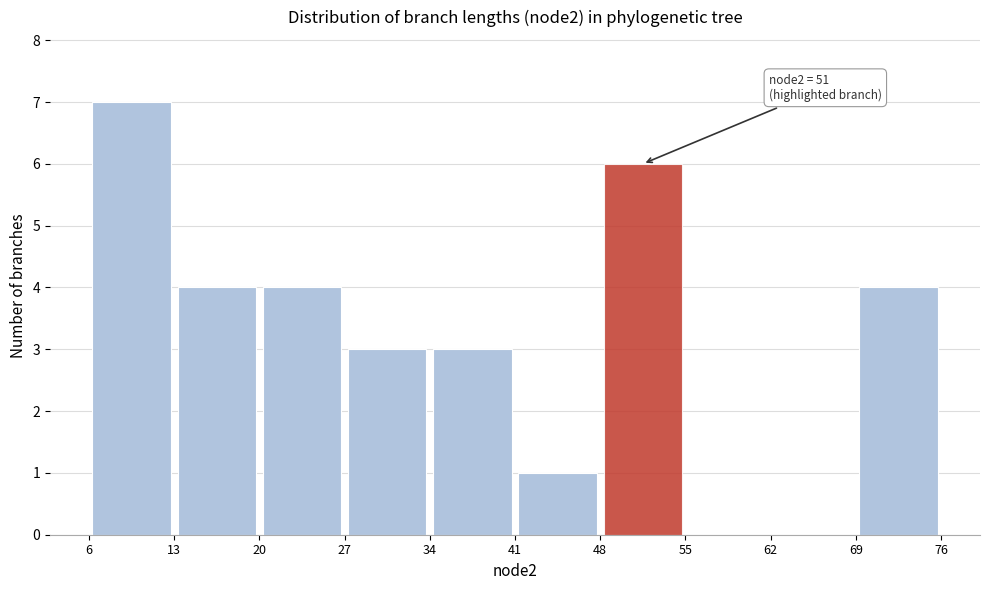

Which range on the x-axis has the tallest bar?

6 to 13